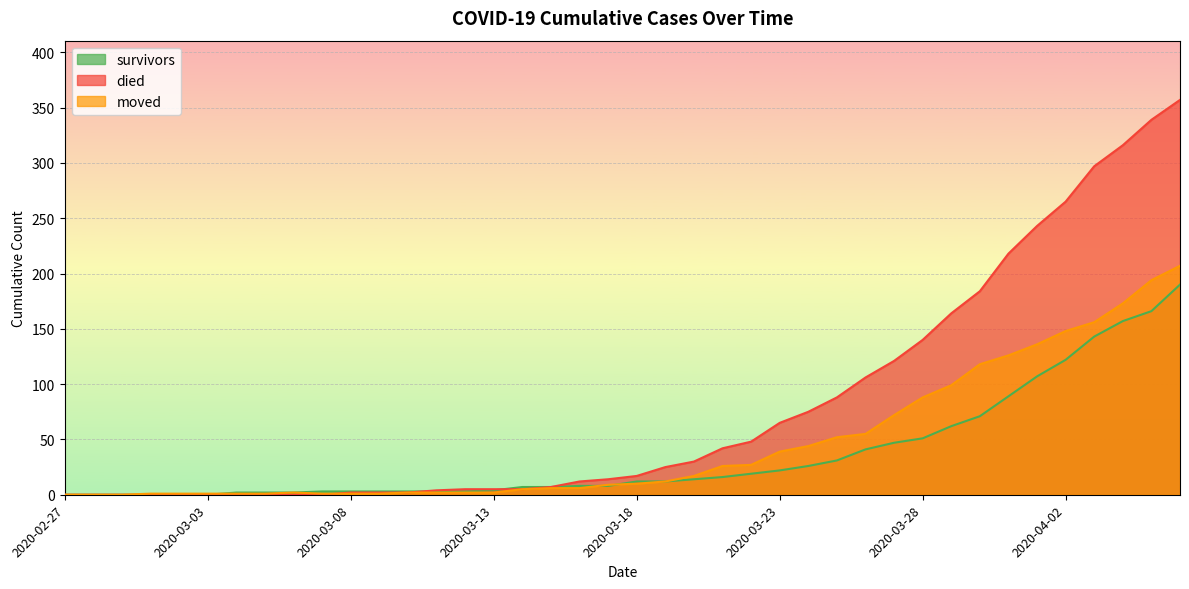

The value of survivors at 2020-04-03 is 143. True or false?

True